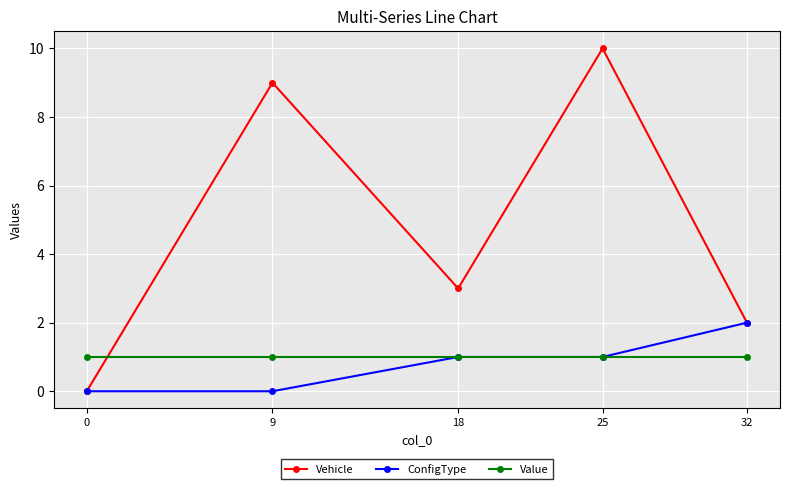

What is the value of the ConfigType point at the 5th from the left?

2